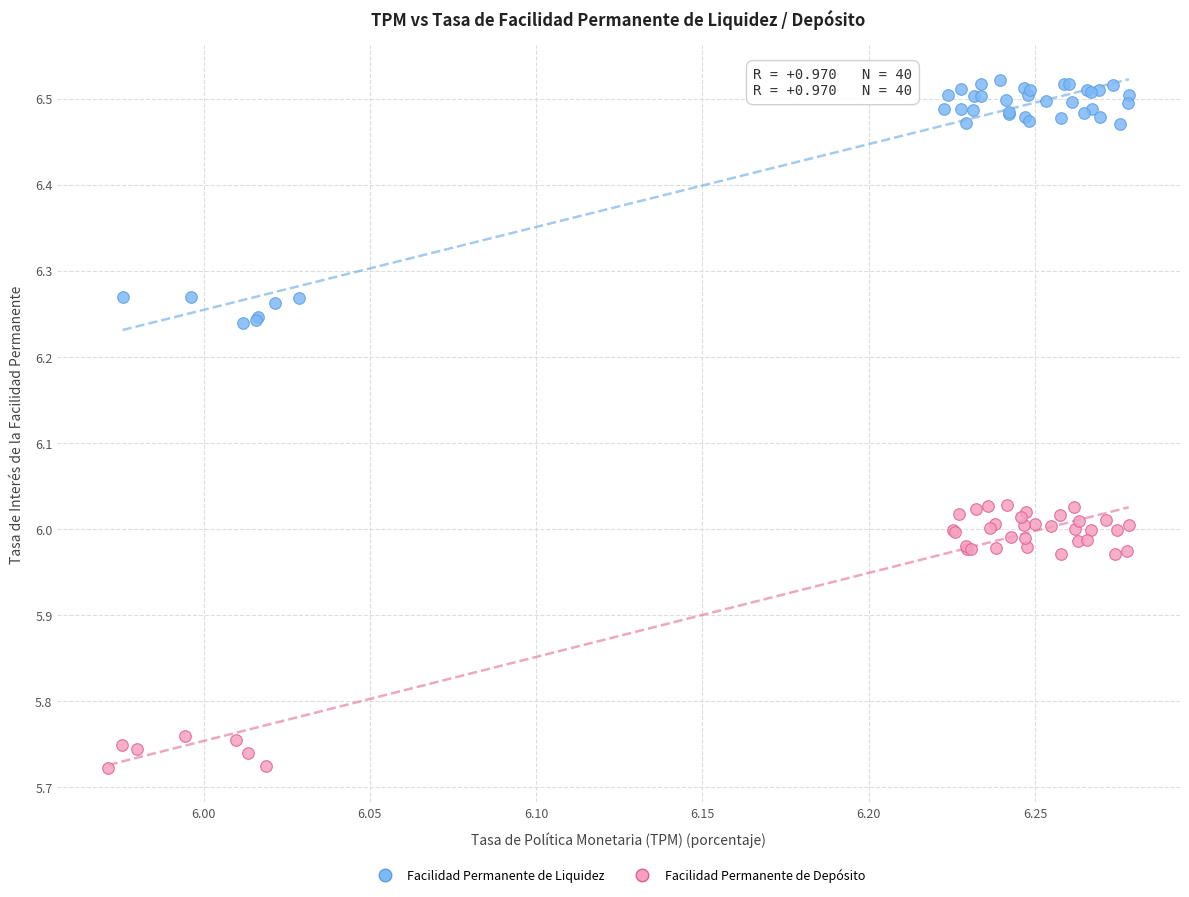

What are all the series names shown in the legend?

Facilidad Permanente de Liquidez, Facilidad Permanente de Depósito